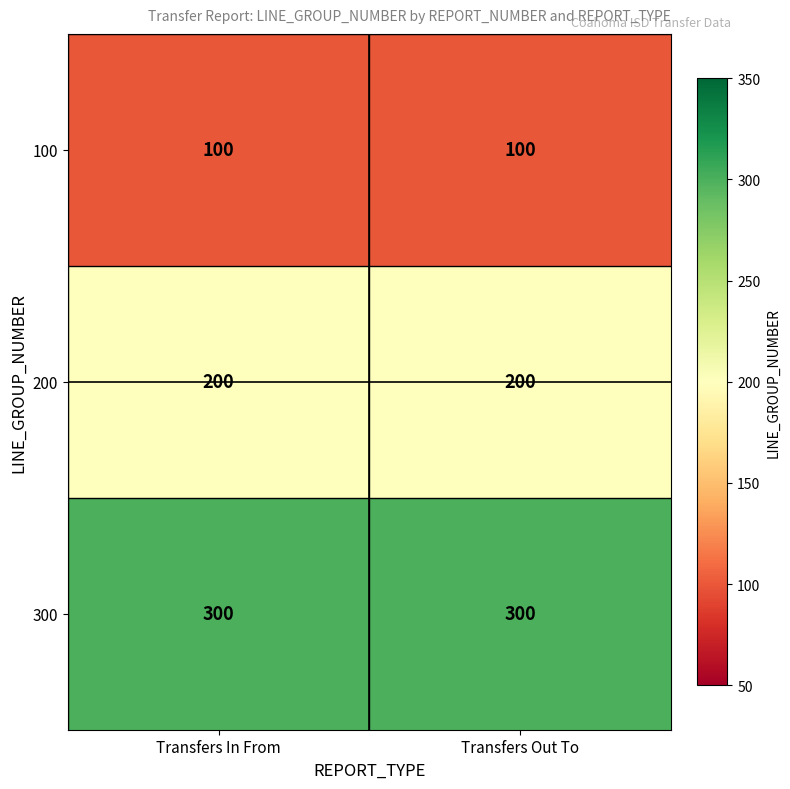

List the series in order of their peak value, highest first.

300, 200, 100